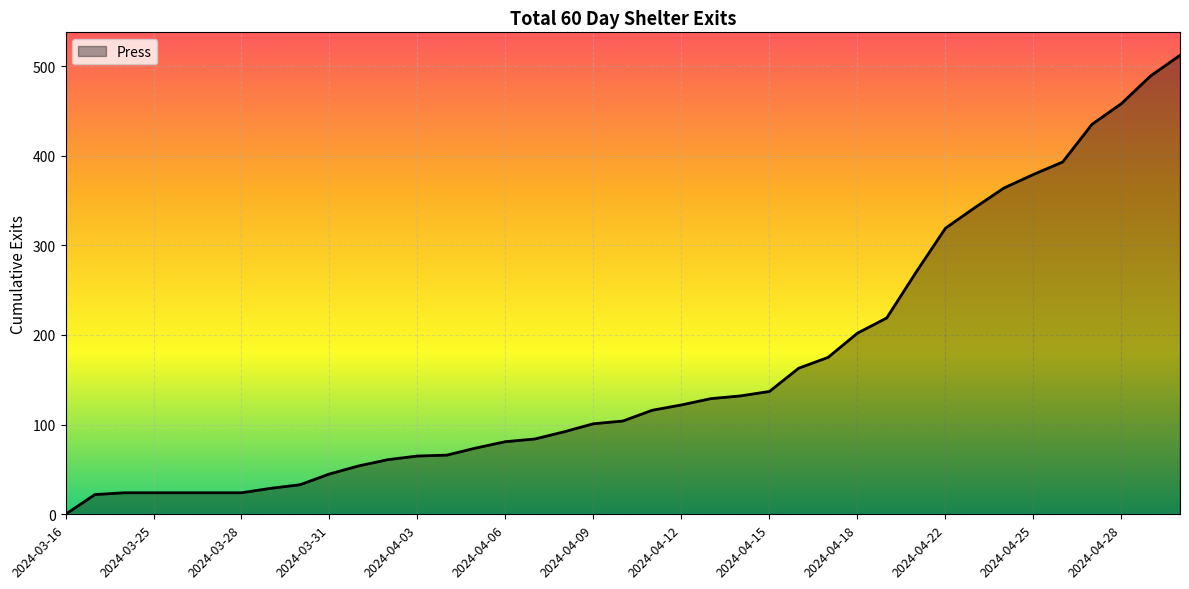

What is the maximum value shown in the chart?

512